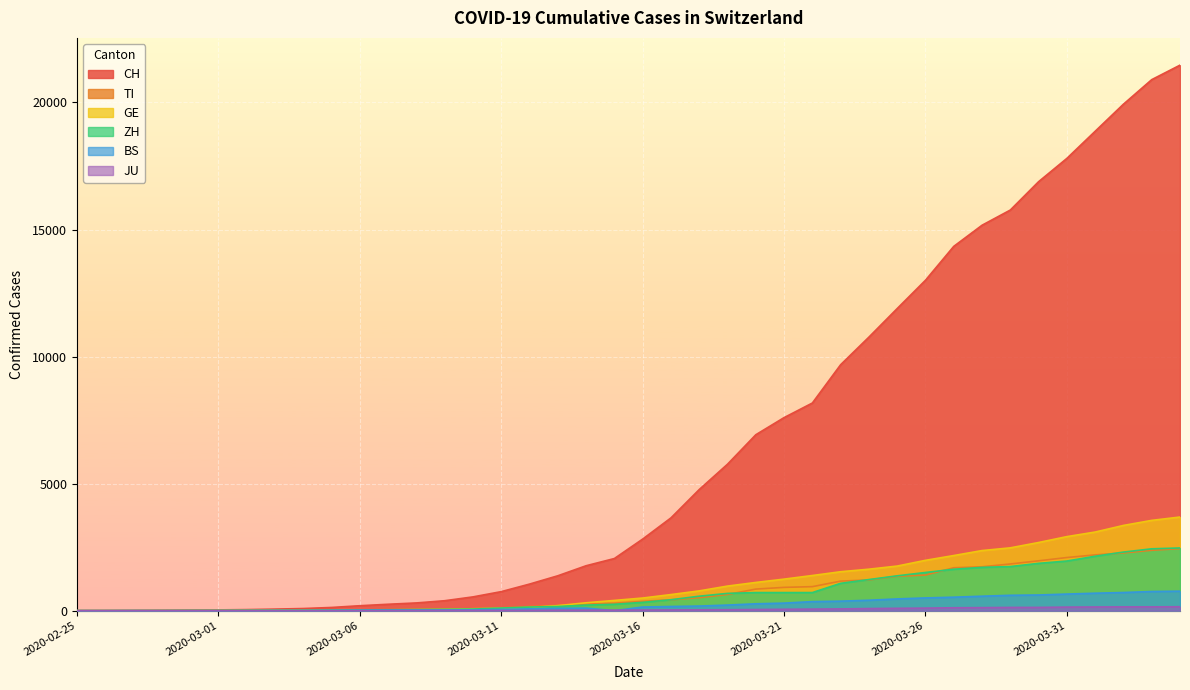

What is the greatest value displayed?

21469